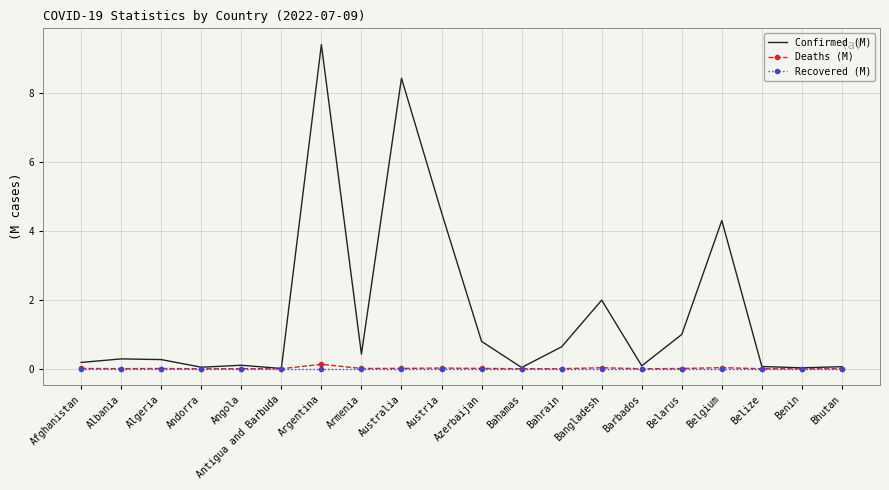

Which series has the largest range (max minus min)?

Confirmed (M)